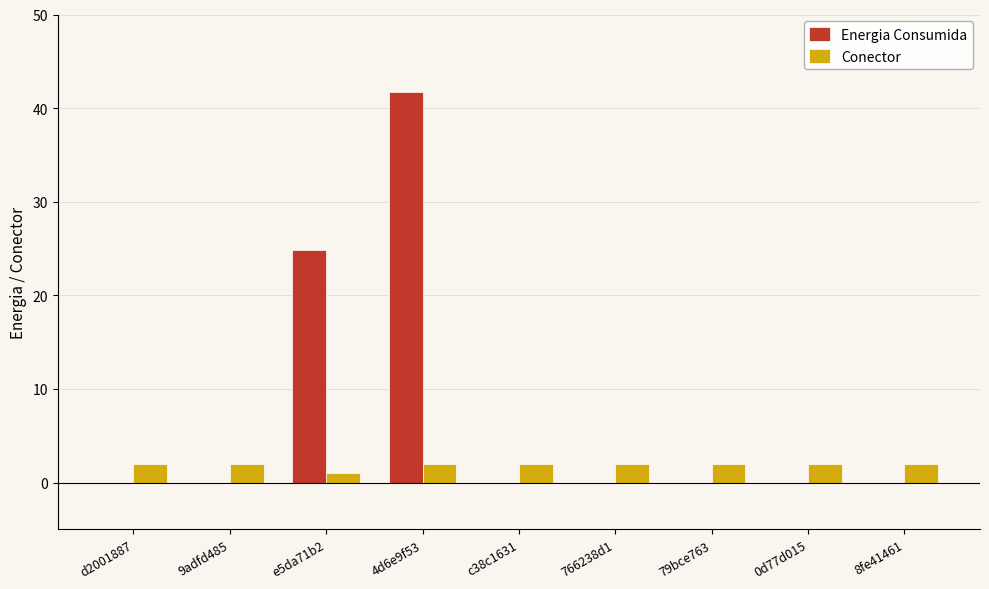

Is it true that Energia Consumida equals 0.0 at 9adfd485?

True